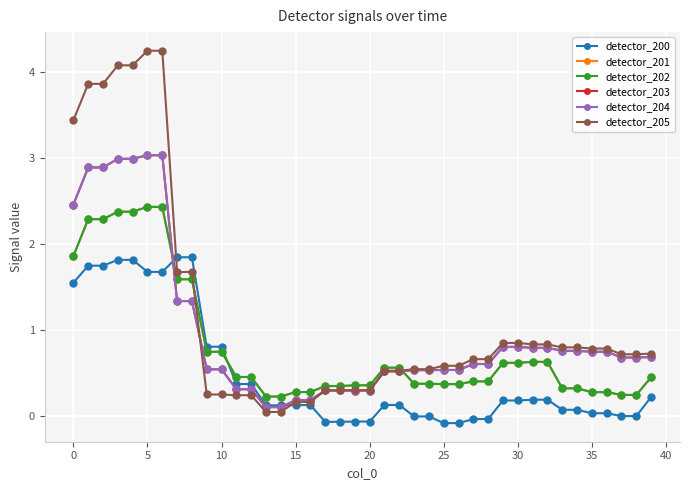

Which series ends up on top after the final intersection of detector_203 and detector_205?

detector_205